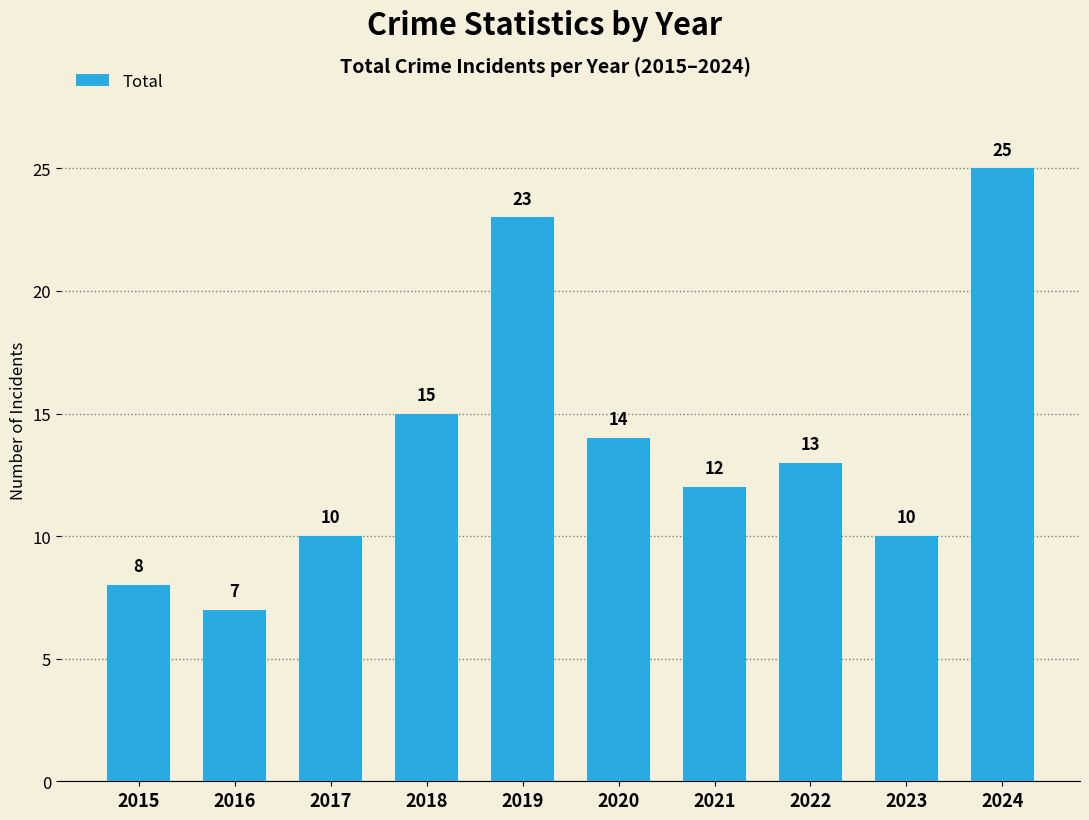

Reading left to right, list all the values displayed in this chart.

8	7	10	15	23	14	12	13	10	25